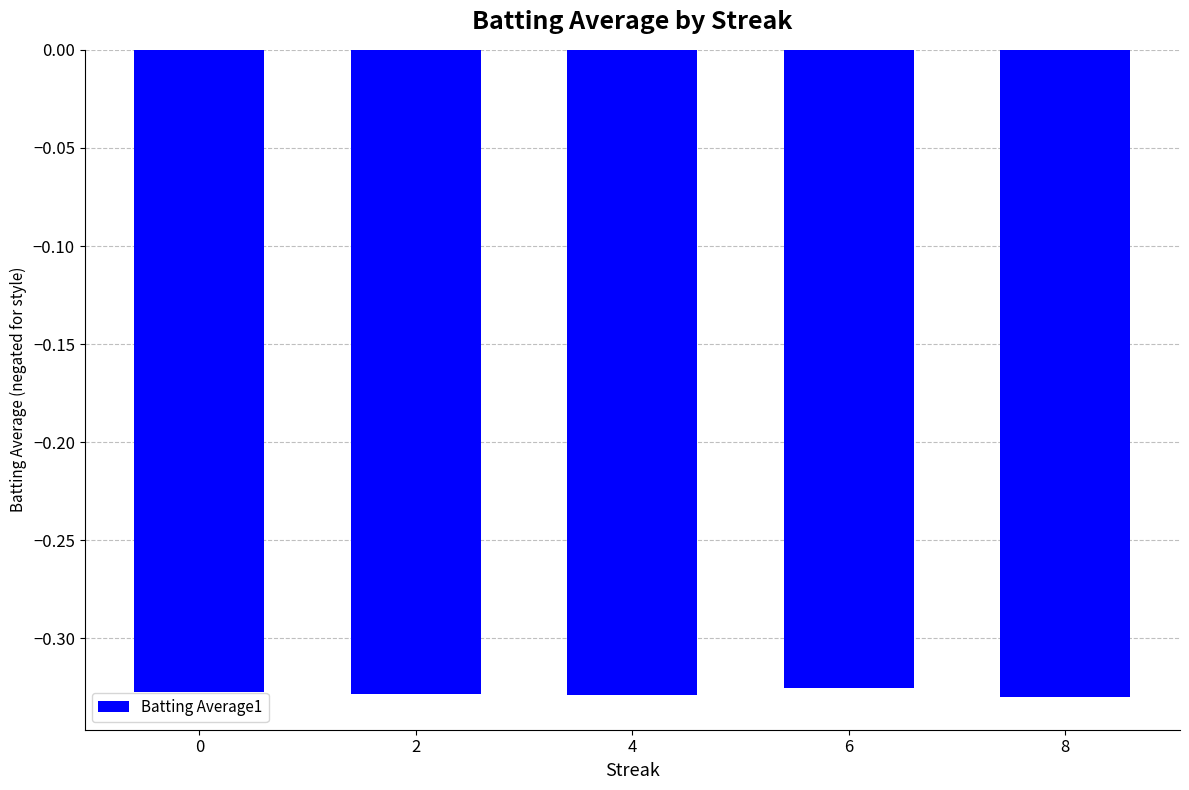

What is the sum of all values?

-1.6